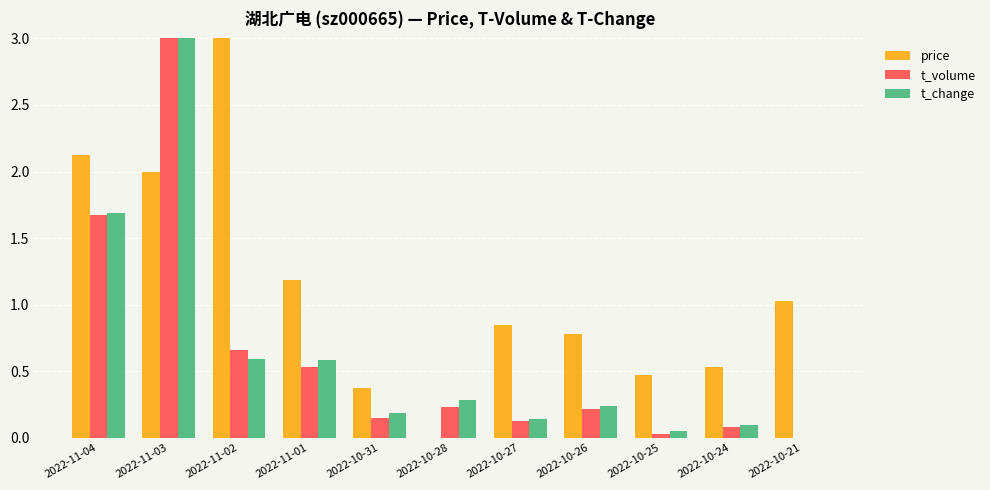

The price series shows 0.9 at 2022-11-04. True or false?

False